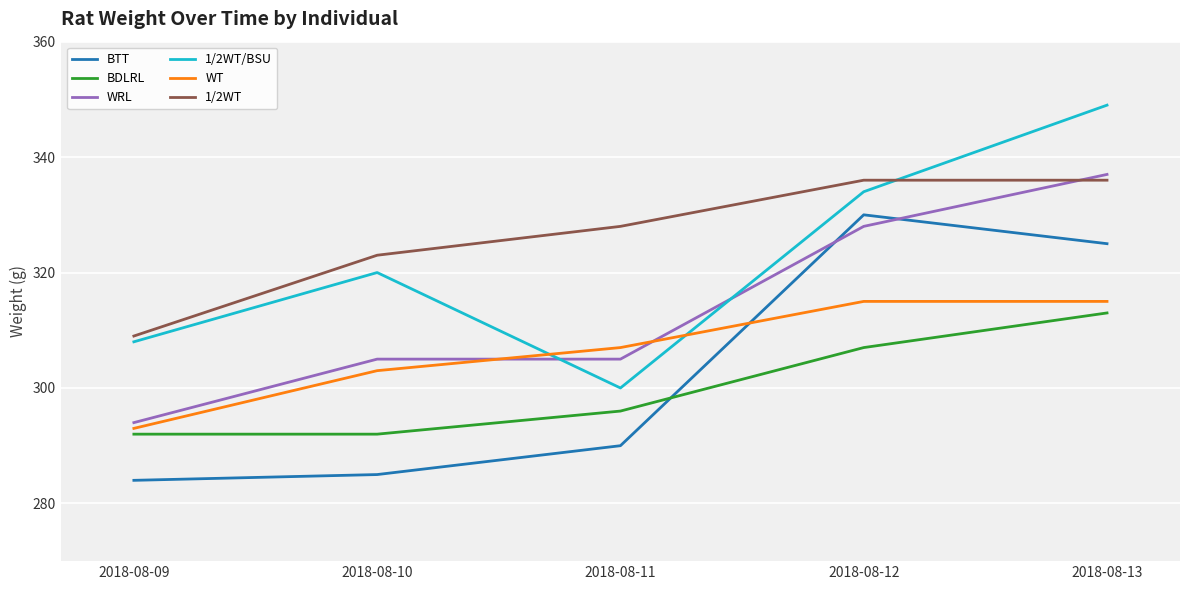

What value does the 1/2WT series have at 2018-08-13, to the nearest 10?

340